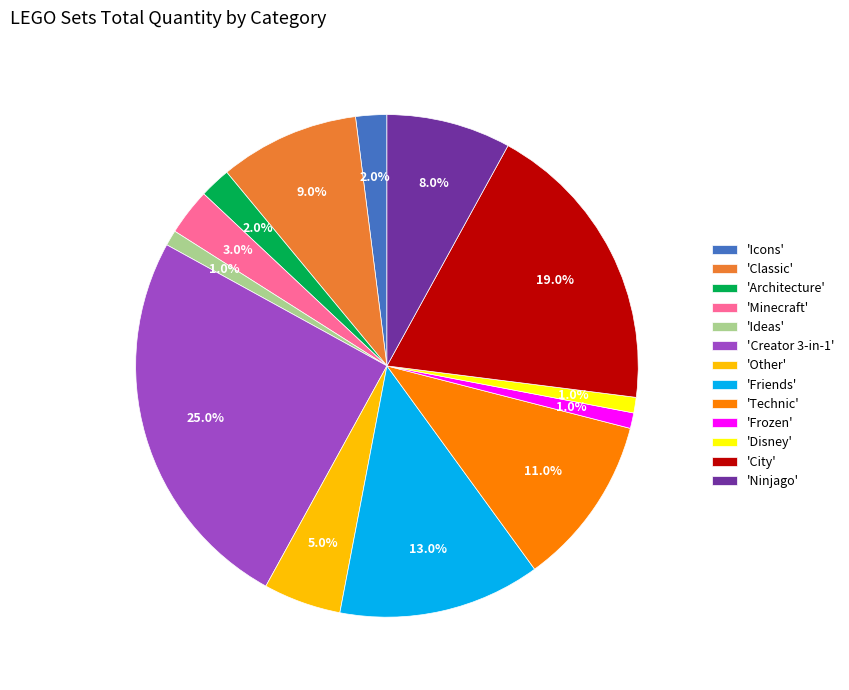

What is the total percentage of 'Ideas' and 'Friends'?

14.0%